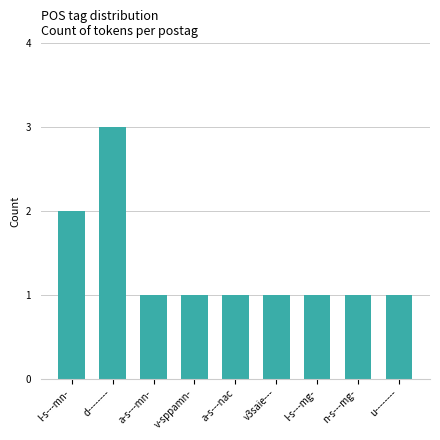

What is the label of the 7th bar from the right?

a-s---mn-